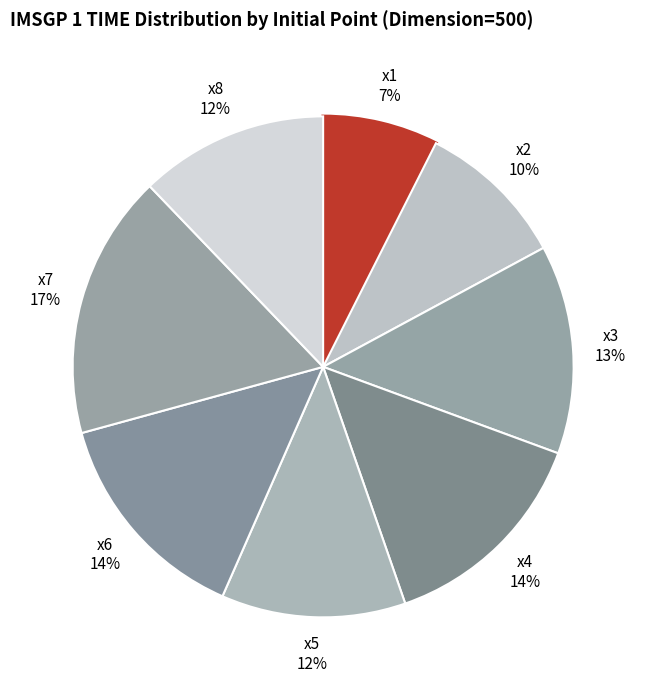

Rank the categories by value from highest to lowest.

x7, x6, x4, x3, x8, x5, x2, x1